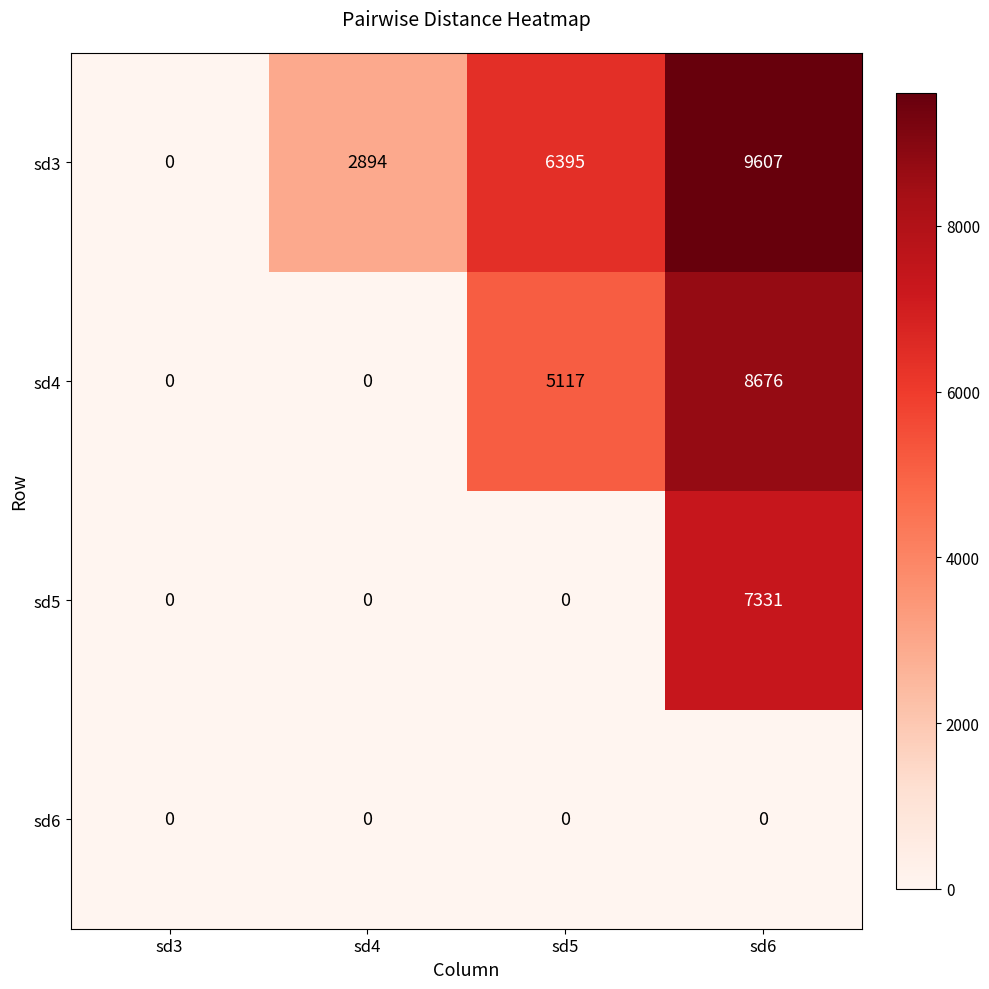

At which label is sd4 closest to 4338?

sd5